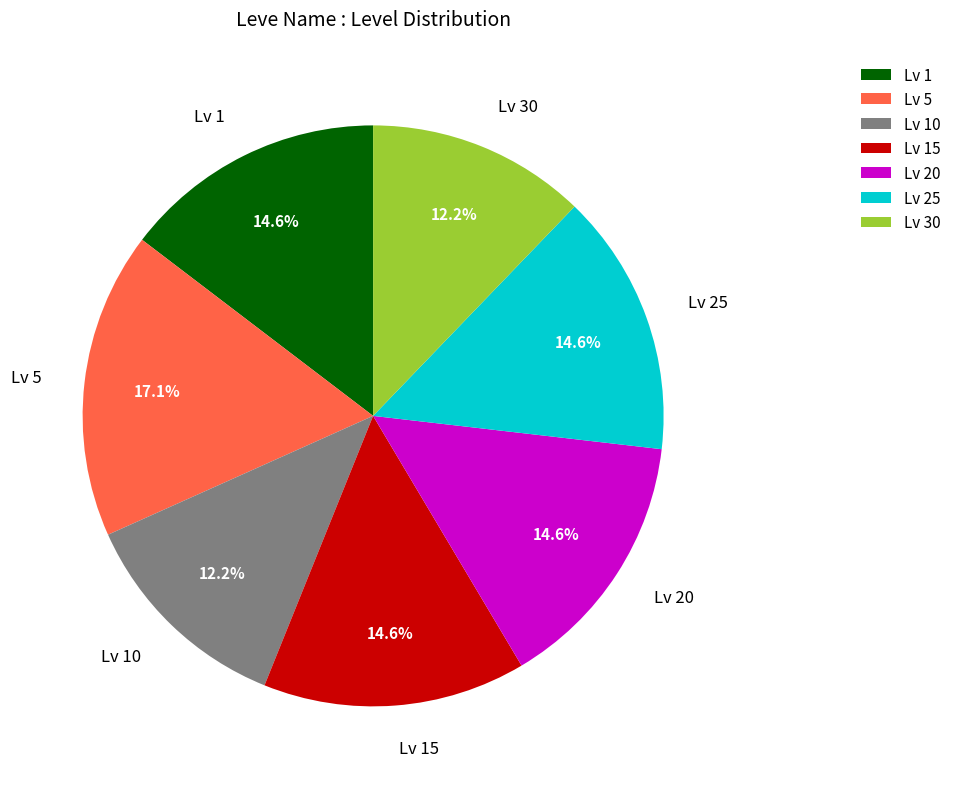

Is the sum of Lv 10 and Lv 25 greater than half?

No